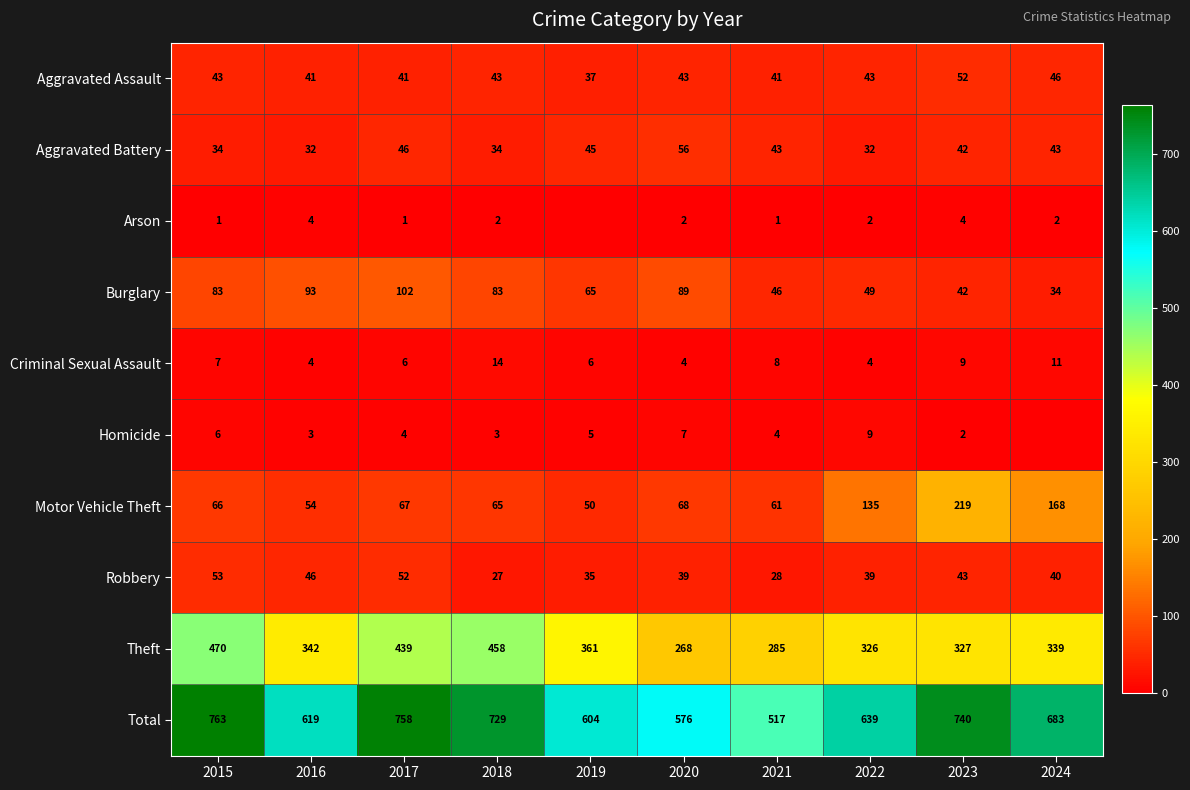

What is the average value of the Burglary series?

69